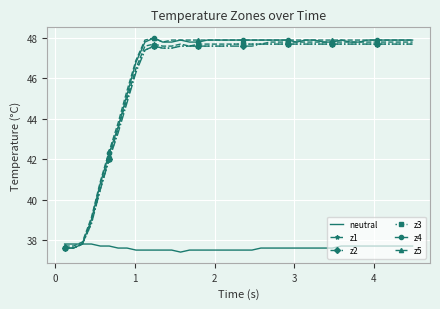

True or false: z4 and z3 cross at least once.

False